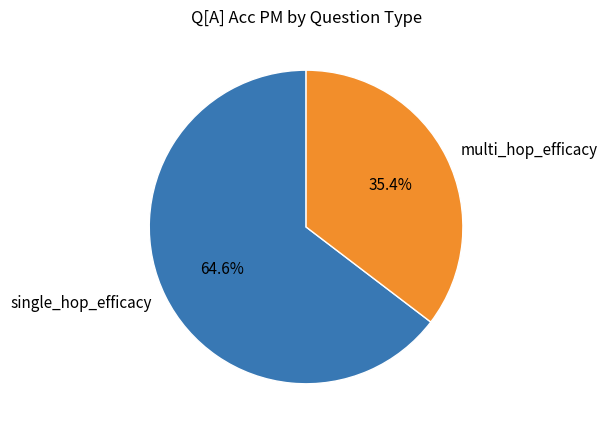

Rank the categories by value from highest to lowest.

single_hop_efficacy, multi_hop_efficacy